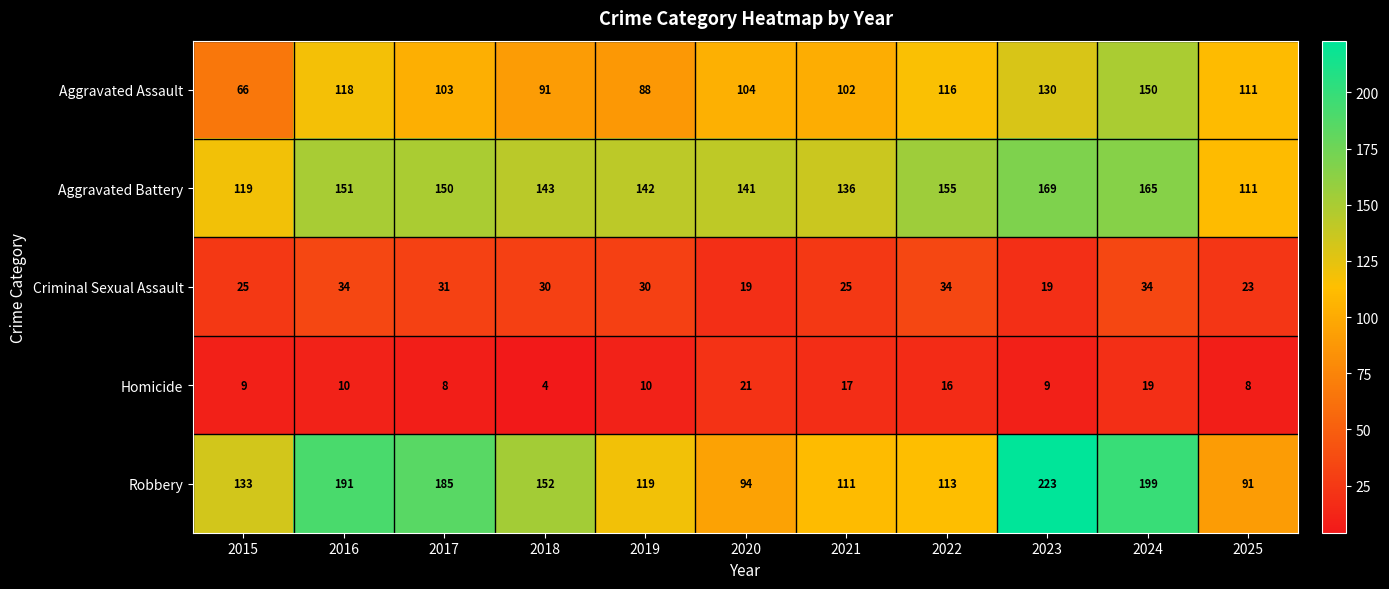

What is the smallest value displayed?

4